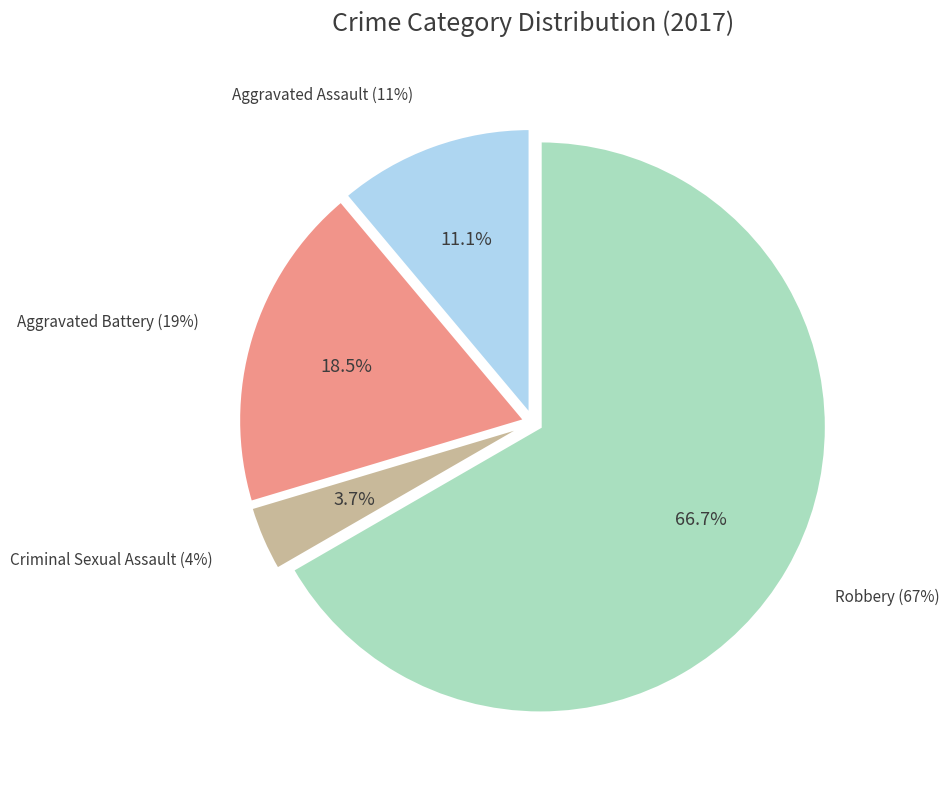

Do Robbery and Aggravated Assault together represent more than half of the pie?

Yes